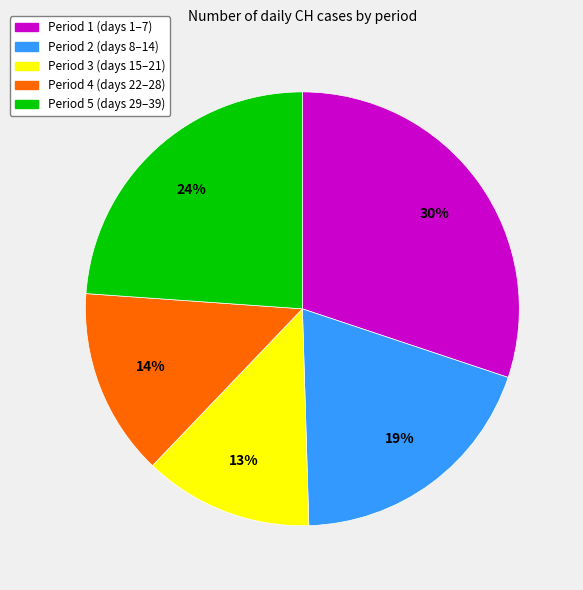

Is there a majority slice in this chart?

No